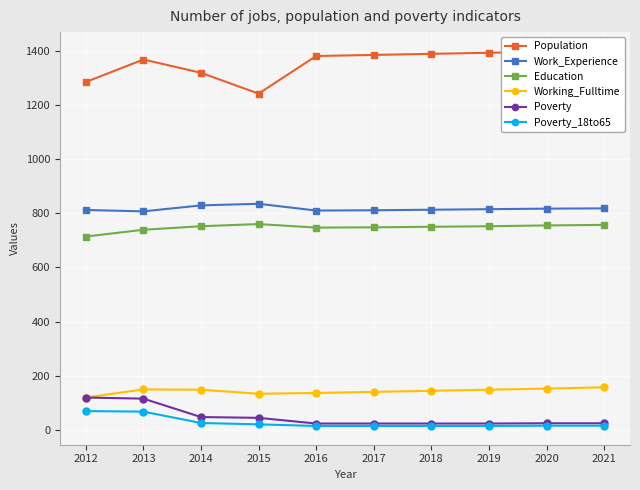

How many data points in Work_Experience are less than 815?

5